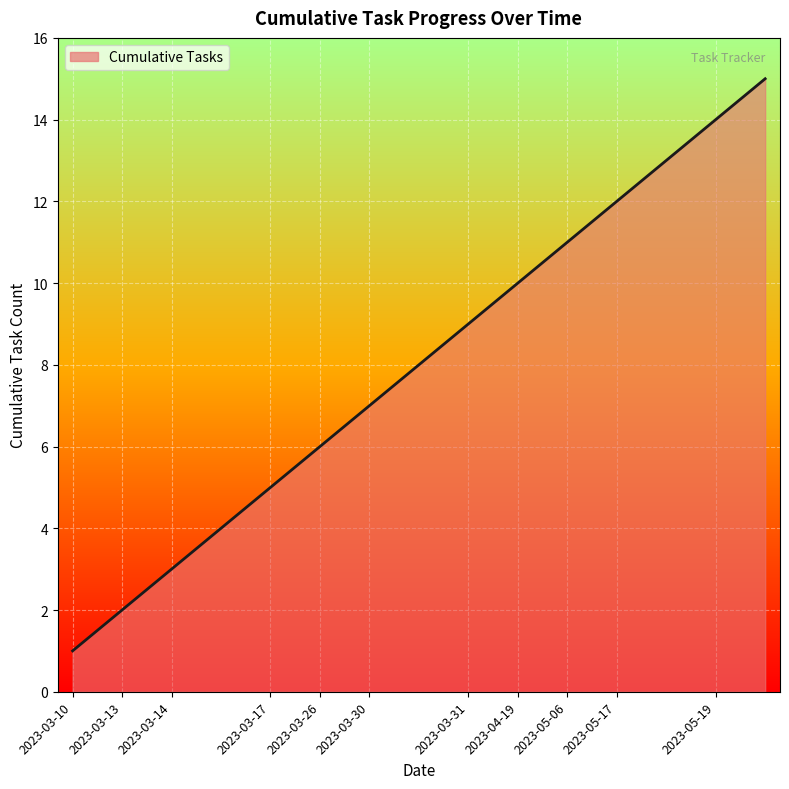

What is the difference between the maximum and minimum values?

14